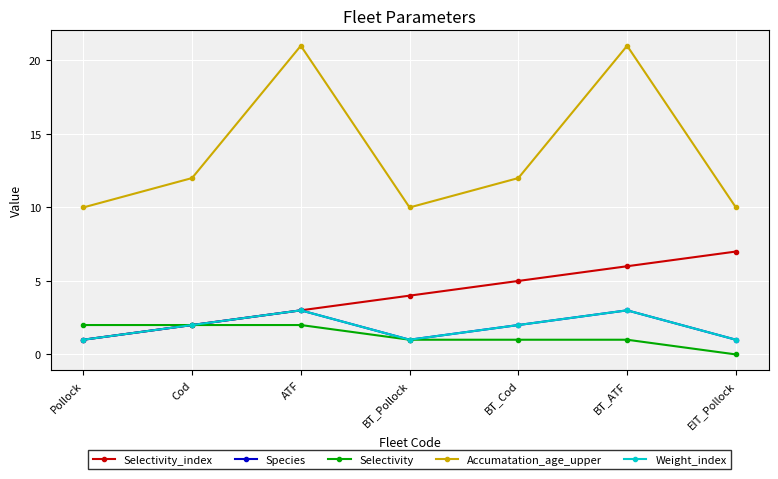

Does the chart have visible grid lines?

Yes